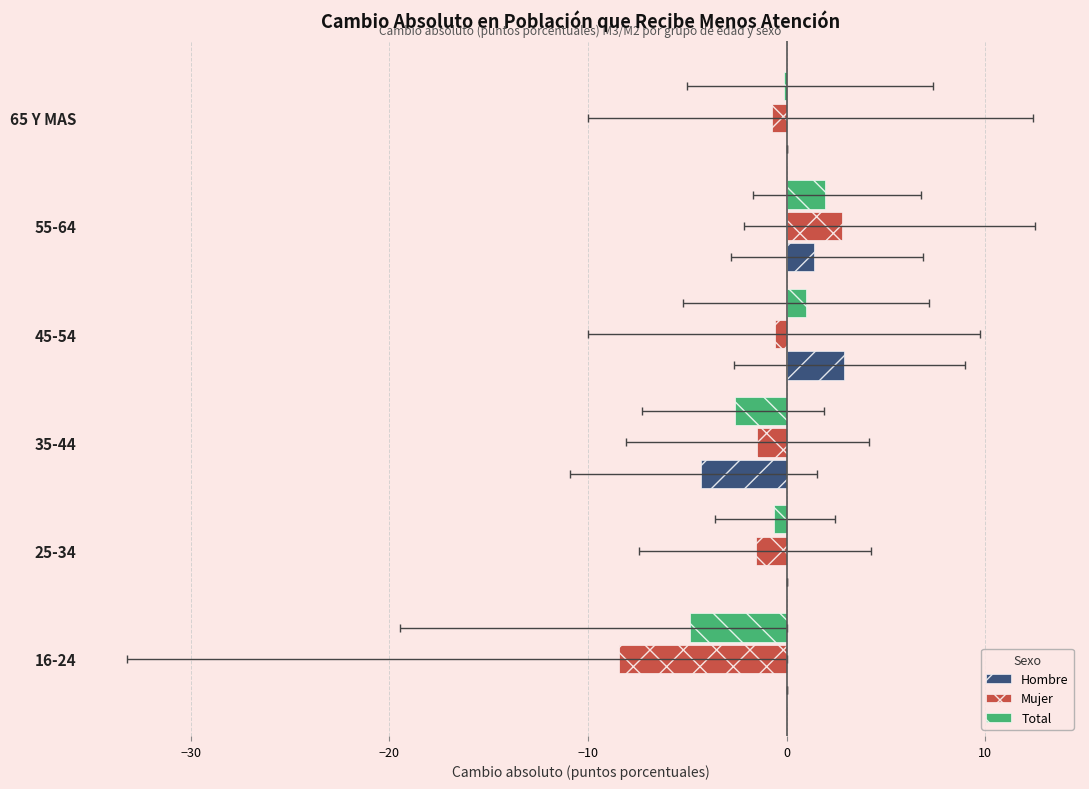

Rank the series by their maximum value, from lowest to highest.

Total, Mujer, Hombre